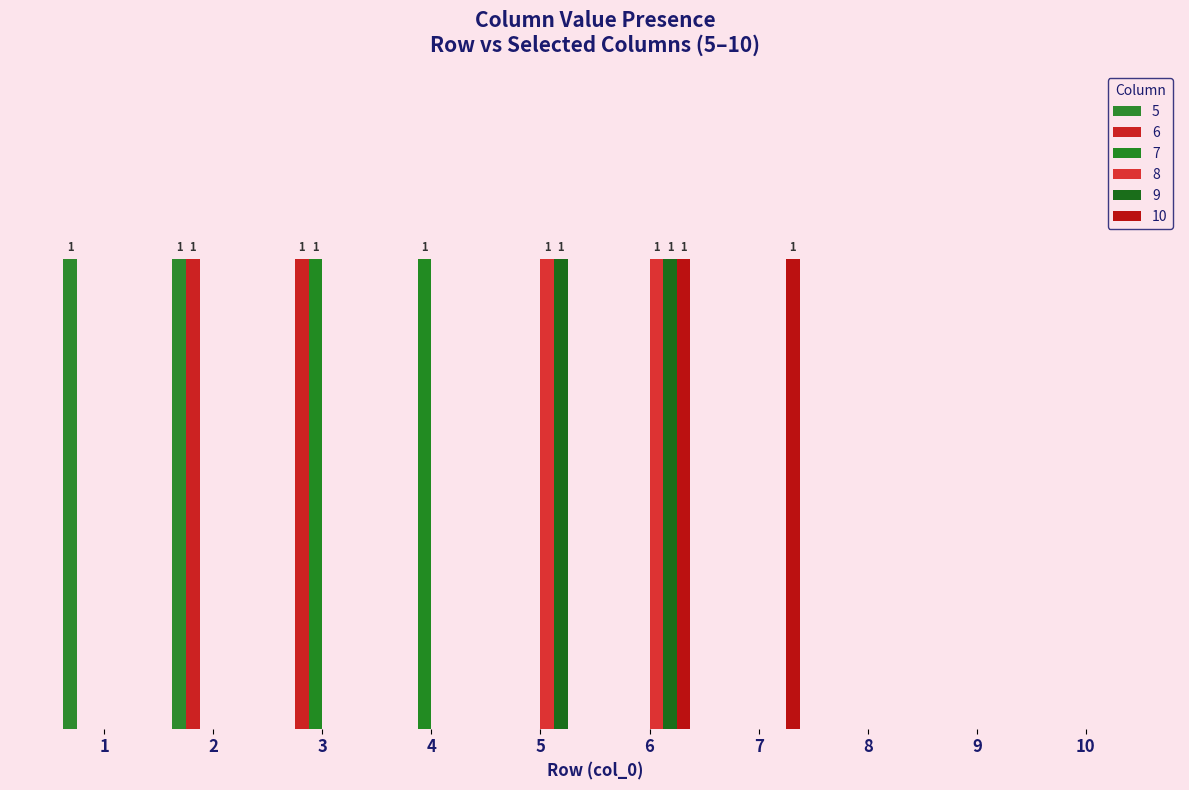

Does the chart contain stacked bars?

No